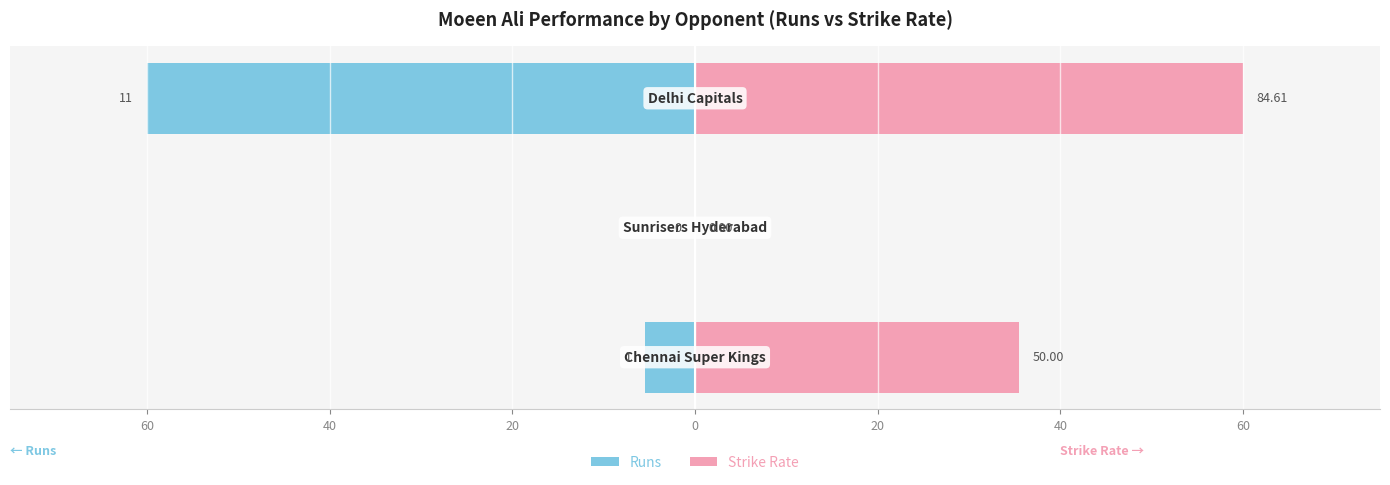

Is it true that Strike Rate equals 60.0 at 20?

True